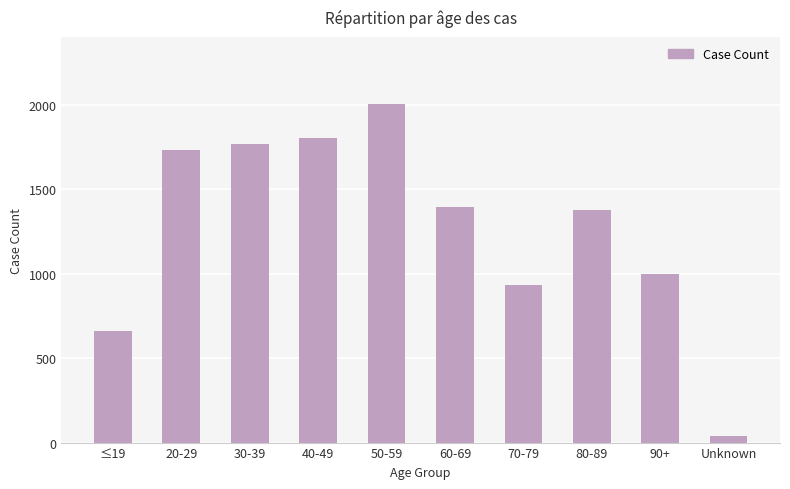

Are the bars horizontal?

No